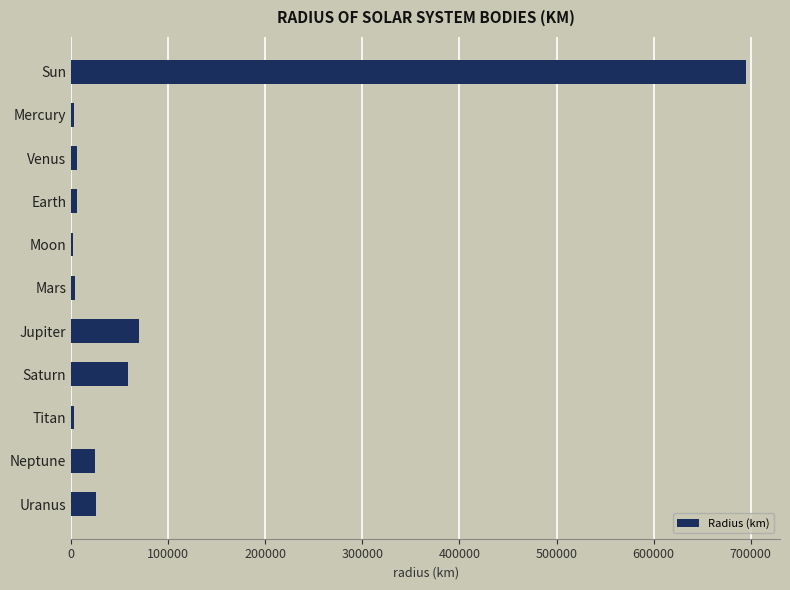

Is it true that the value at Jupiter is 69911?

True